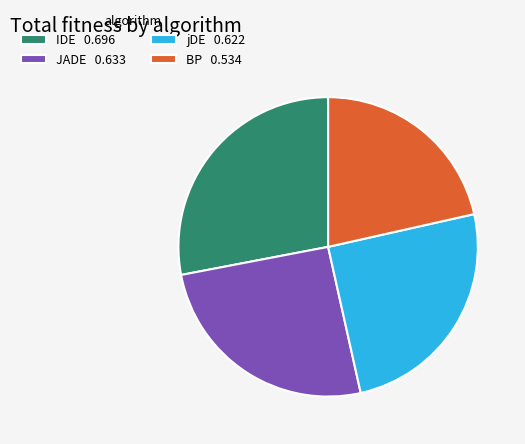

Combined, do JADE 0.633 and BP 0.534 account for over 50%?

No